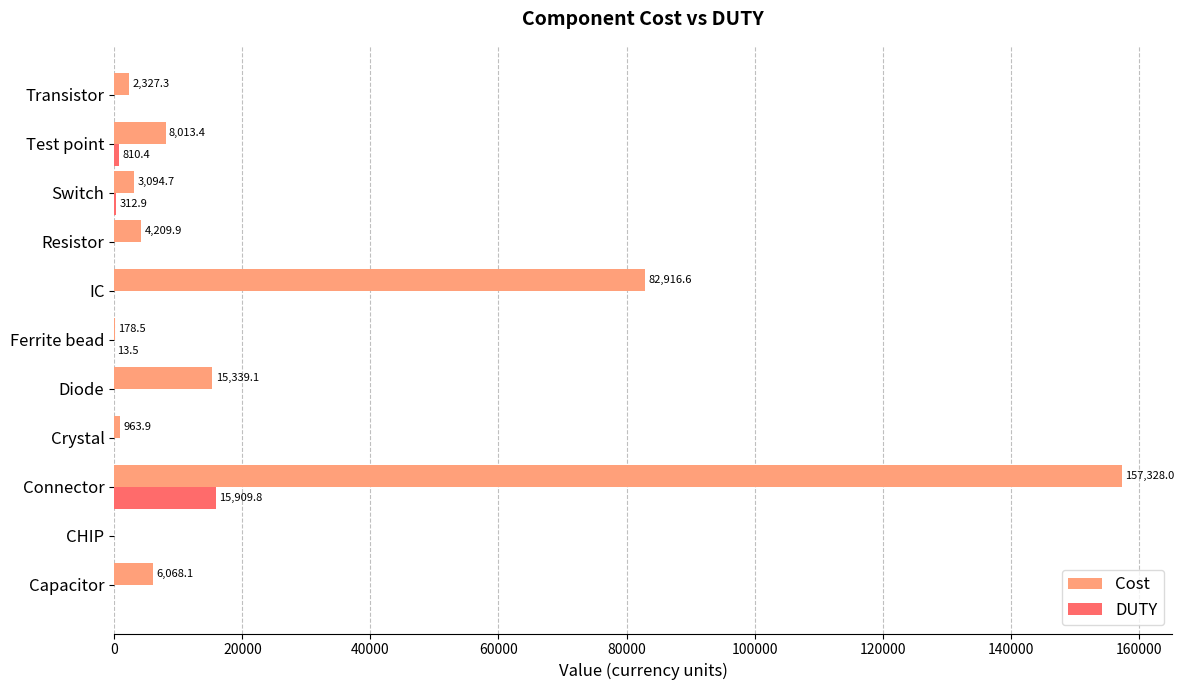

Which category has the highest value across all series?

Connector